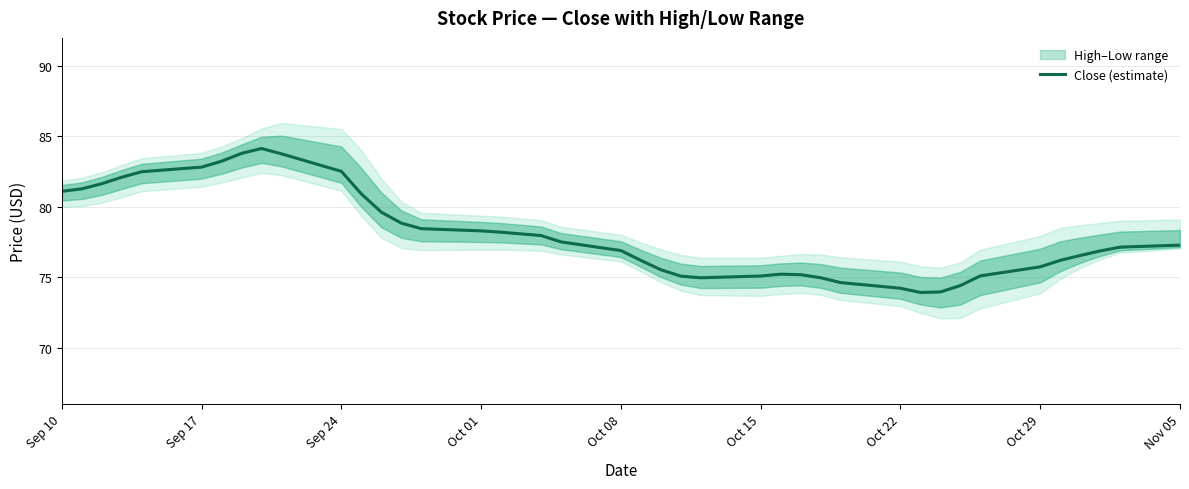

How many data points does each series have?

40